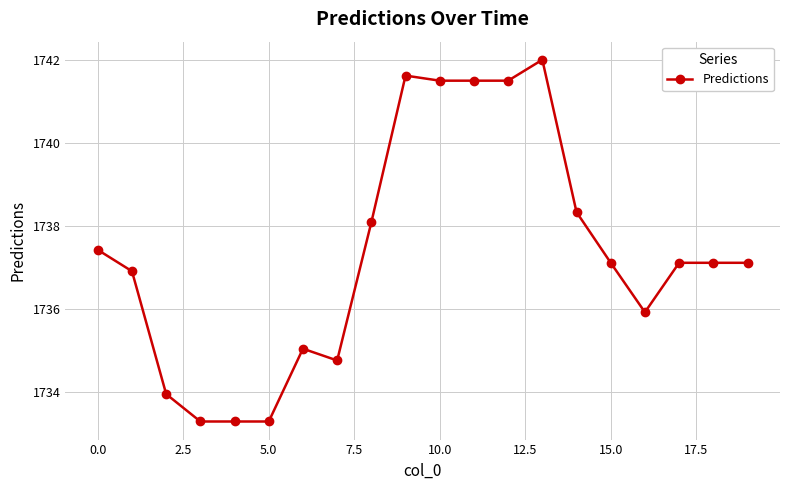

True or false: the data has more than 0 interior local peaks.

True